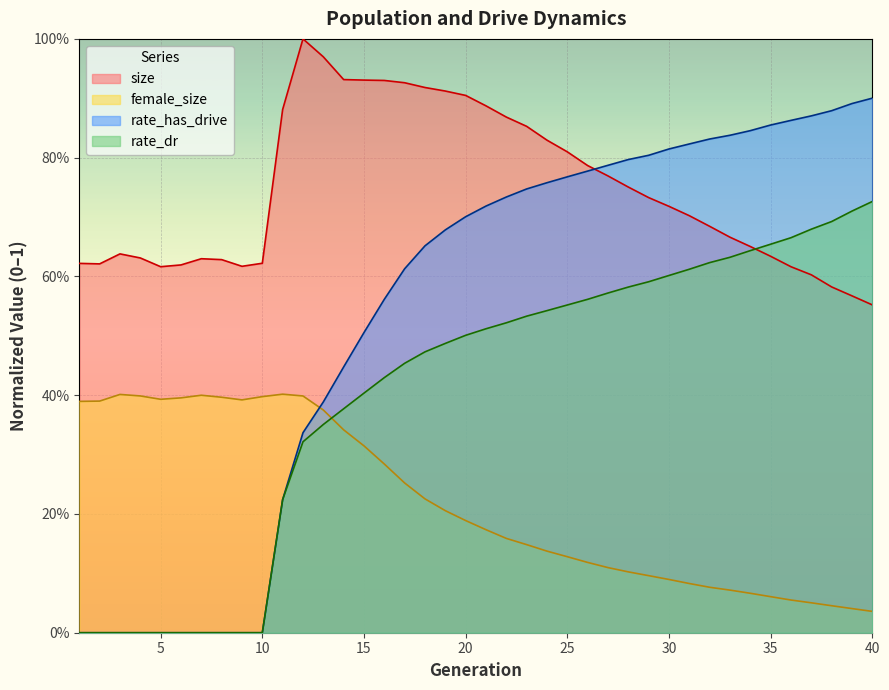

Which series has the largest total across all categories?

size